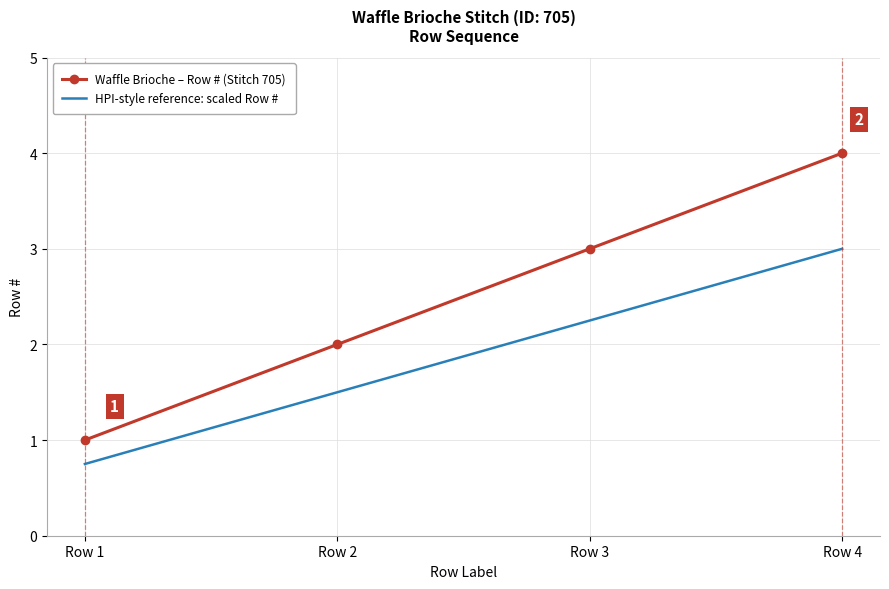

Is the value of Waffle Brioche – Row # (Stitch 705) at Row 3 greater than the value of HPI-style reference: scaled Row # at Row 1?

Yes